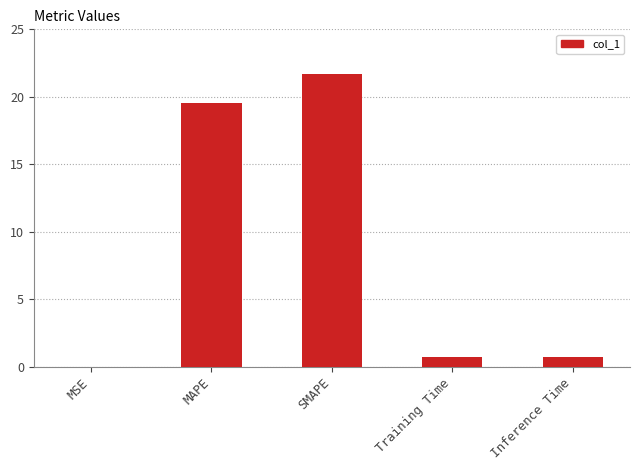

What is the greatest value displayed?

21.7